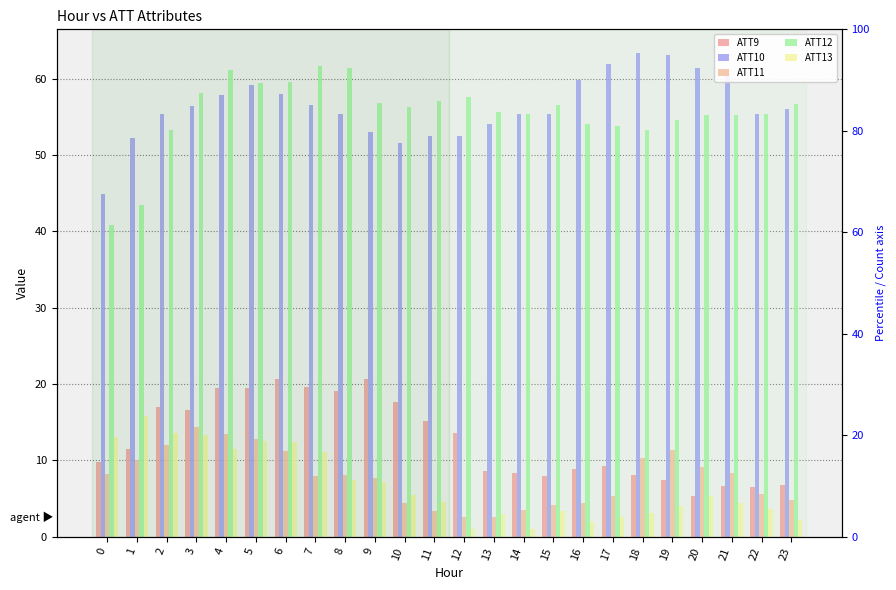

Reading right to left, extract all data points from this chart.

ATT9: 6.7	6.4	6.7	5.4	7.4	8.0	9.2	8.8	8.0	8.3	8.6	13.5	15.1	17.6	20.6	19.0	19.6	20.7	19.5	19.5	16.6	16.9	11.5	9.8
ATT10: 56.0	55.4	60.5	61.4	63.1	63.3	61.9	59.8	55.3	55.4	54.0	52.5	52.5	51.6	53.1	55.4	56.5	58.0	59.2	57.9	56.4	55.3	52.2	44.9
ATT11: 4.8	5.6	8.3	9.1	11.3	10.3	5.4	4.4	4.2	3.5	2.6	2.6	3.4	4.4	7.6	8.1	7.9	11.3	12.8	13.5	14.4	12.0	10.0	8.2
ATT12: 56.7	55.4	55.2	55.3	54.6	53.3	53.8	54.1	56.5	55.4	55.7	57.6	57.1	56.2	56.7	61.4	61.6	59.6	59.4	61.2	58.1	53.3	43.4	40.9
ATT13: 2.2	3.6	4.4	5.3	4.0	3.1	2.6	1.9	3.3	1.0	2.9	1.0	4.5	5.4	7.1	7.4	11.0	12.4	12.5	11.4	13.3	13.6	15.8	13.0